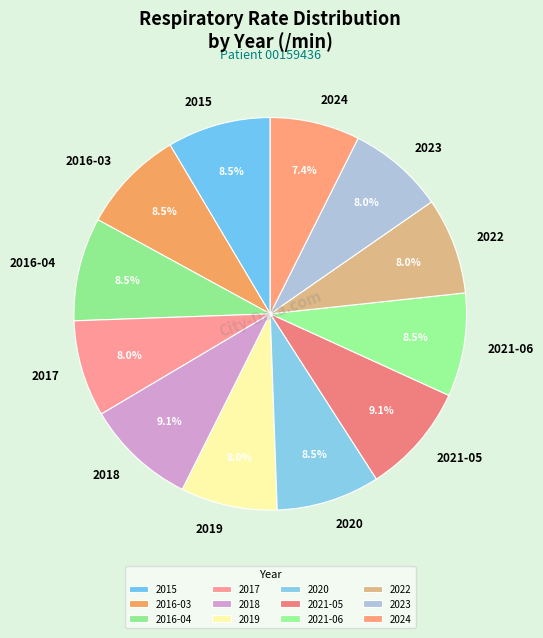

Which slice is the smallest?

2024